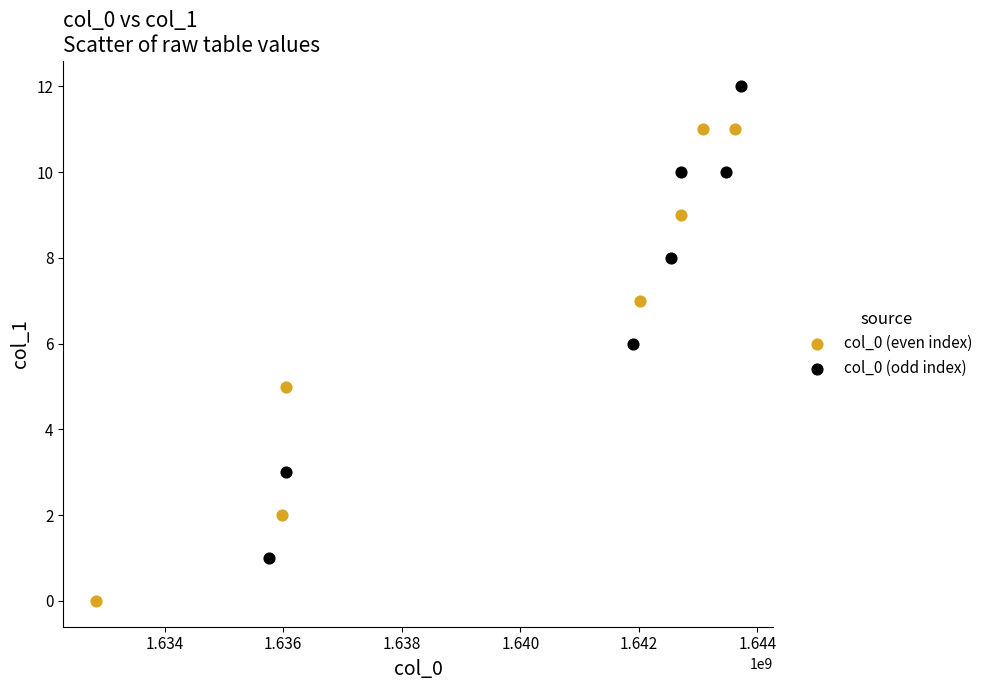

What are all the series names shown in the legend?

col_0 (even index), col_0 (odd index)